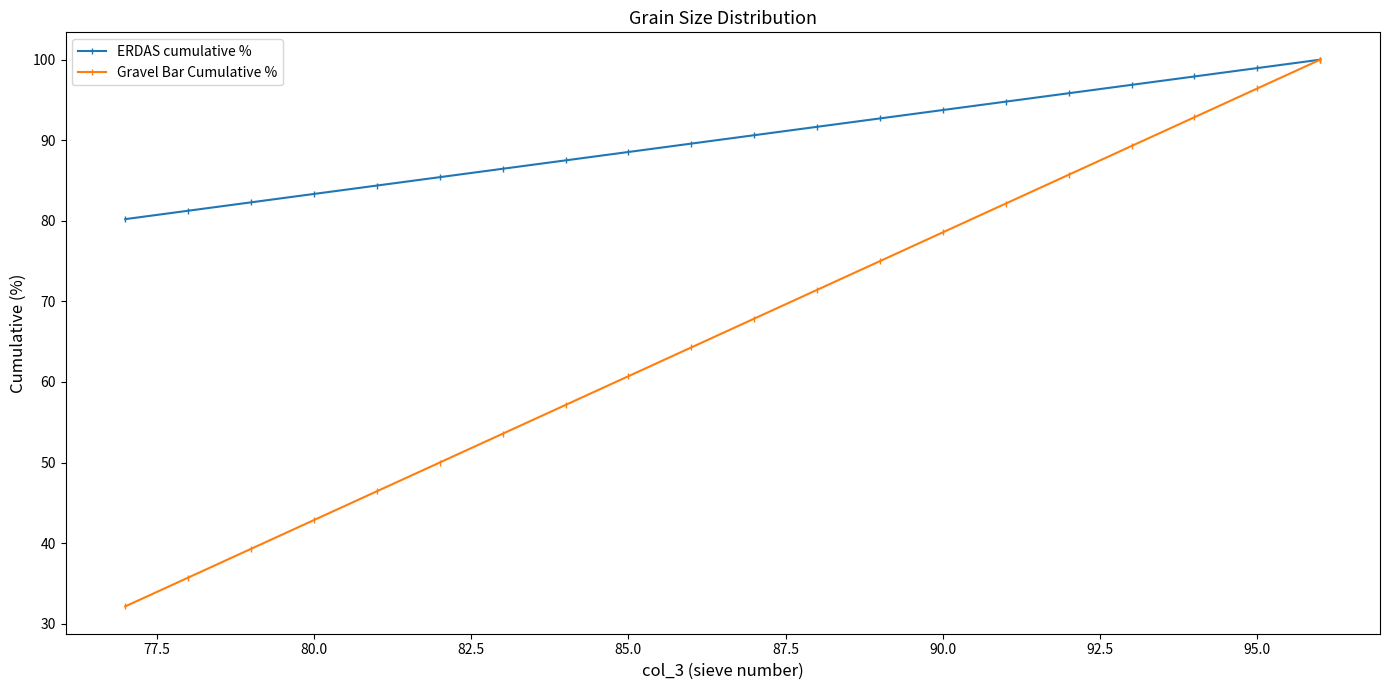

At how many categories does at least one series exceed 51?

20